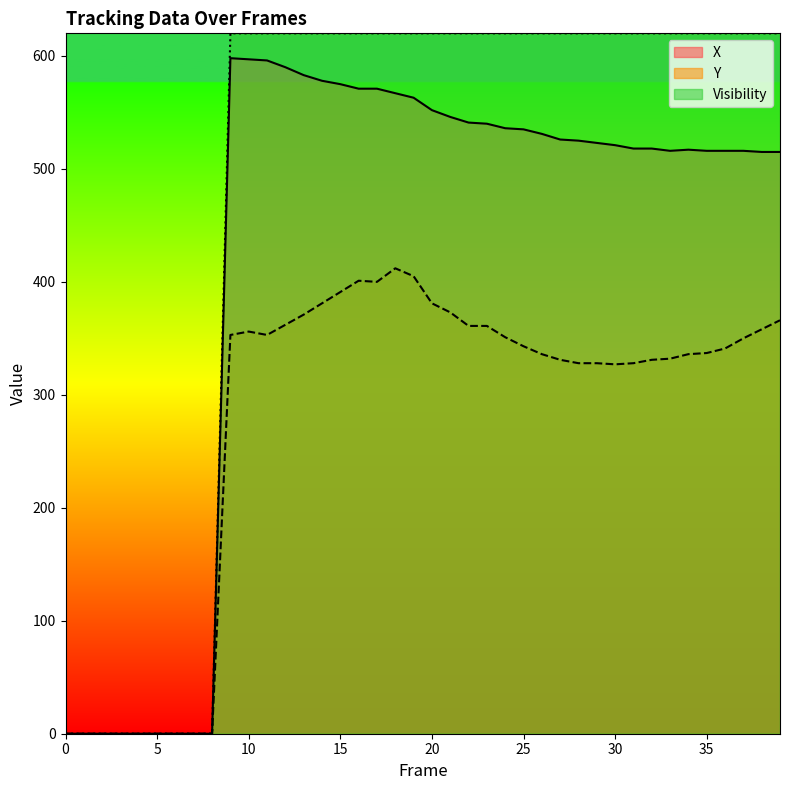

What is the maximum value shown in the chart?

620